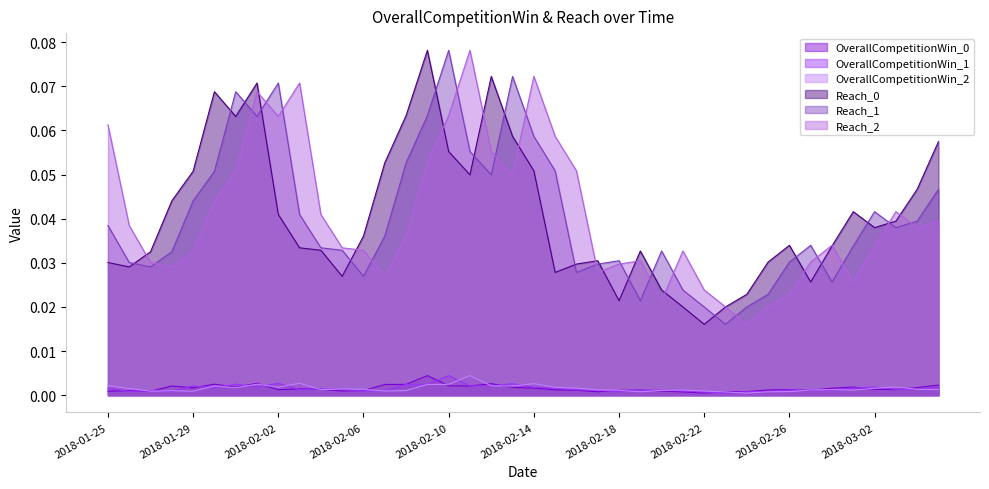

Reading left to right, list all the values displayed in this chart.

OverallCompetitionWin_0: 2018-01-25=0.0	2018-01-26=0.0	2018-01-27=0.0	2018-01-28=0.0	2018-01-29=0.0	2018-01-30=0.0	2018-01-31=0.0	2018-02-01=0.0	2018-02-02=0.0	2018-02-03=0.0	2018-02-04=0.0	2018-02-05=0.0	2018-02-06=0.0	2018-02-07=0.0	2018-02-08=0.0	2018-02-09=0.0	2018-02-10=0.0	2018-02-11=0.0	2018-02-12=0.0	2018-02-13=0.0	2018-02-14=0.0	2018-02-15=0.0	2018-02-16=0.0	2018-02-17=0.0	2018-02-18=0.0	2018-02-19=0.0	2018-02-20=0.0	2018-02-21=0.0	2018-02-22=0.0	2018-02-23=0.0	2018-02-24=0.0	2018-02-25=0.0	2018-02-26=0.0	2018-02-27=0.0	2018-02-28=0.0	2018-03-01=0.0	2018-03-02=0.0	2018-03-03=0.0	2018-03-04=0.0	2018-03-05=0.0
OverallCompetitionWin_1: 2018-01-25=0.0	2018-01-26=0.0	2018-01-27=0.0	2018-01-28=0.0	2018-01-29=0.0	2018-01-30=0.0	2018-01-31=0.0	2018-02-01=0.0	2018-02-02=0.0	2018-02-03=0.0	2018-02-04=0.0	2018-02-05=0.0	2018-02-06=0.0	2018-02-07=0.0	2018-02-08=0.0	2018-02-09=0.0	2018-02-10=0.0	2018-02-11=0.0	2018-02-12=0.0	2018-02-13=0.0	2018-02-14=0.0	2018-02-15=0.0	2018-02-16=0.0	2018-02-17=0.0	2018-02-18=0.0	2018-02-19=0.0	2018-02-20=0.0	2018-02-21=0.0	2018-02-22=0.0	2018-02-23=0.0	2018-02-24=0.0	2018-02-25=0.0	2018-02-26=0.0	2018-02-27=0.0	2018-02-28=0.0	2018-03-01=0.0	2018-03-02=0.0	2018-03-03=0.0	2018-03-04=0.0	2018-03-05=0.0
OverallCompetitionWin_2: 2018-01-25=0.0	2018-01-26=0.0	2018-01-27=0.0	2018-01-28=0.0	2018-01-29=0.0	2018-01-30=0.0	2018-01-31=0.0	2018-02-01=0.0	2018-02-02=0.0	2018-02-03=0.0	2018-02-04=0.0	2018-02-05=0.0	2018-02-06=0.0	2018-02-07=0.0	2018-02-08=0.0	2018-02-09=0.0	2018-02-10=0.0	2018-02-11=0.0	2018-02-12=0.0	2018-02-13=0.0	2018-02-14=0.0	2018-02-15=0.0	2018-02-16=0.0	2018-02-17=0.0	2018-02-18=0.0	2018-02-19=0.0	2018-02-20=0.0	2018-02-21=0.0	2018-02-22=0.0	2018-02-23=0.0	2018-02-24=0.0	2018-02-25=0.0	2018-02-26=0.0	2018-02-27=0.0	2018-02-28=0.0	2018-03-01=0.0	2018-03-02=0.0	2018-03-03=0.0	2018-03-04=0.0	2018-03-05=0.0
Reach_0: 2018-01-25=0.0	2018-01-26=0.0	2018-01-27=0.0	2018-01-28=0.0	2018-01-29=0.1	2018-01-30=0.1	2018-01-31=0.1	2018-02-01=0.1	2018-02-02=0.0	2018-02-03=0.0	2018-02-04=0.0	2018-02-05=0.0	2018-02-06=0.0	2018-02-07=0.1	2018-02-08=0.1	2018-02-09=0.1	2018-02-10=0.1	2018-02-11=0.0	2018-02-12=0.1	2018-02-13=0.1	2018-02-14=0.1	2018-02-15=0.0	2018-02-16=0.0	2018-02-17=0.0	2018-02-18=0.0	2018-02-19=0.0	2018-02-20=0.0	2018-02-21=0.0	2018-02-22=0.0	2018-02-23=0.0	2018-02-24=0.0	2018-02-25=0.0	2018-02-26=0.0	2018-02-27=0.0	2018-02-28=0.0	2018-03-01=0.0	2018-03-02=0.0	2018-03-03=0.0	2018-03-04=0.0	2018-03-05=0.1
Reach_1: 2018-01-25=0.0	2018-01-26=0.0	2018-01-27=0.0	2018-01-28=0.0	2018-01-29=0.0	2018-01-30=0.1	2018-01-31=0.1	2018-02-01=0.1	2018-02-02=0.1	2018-02-03=0.0	2018-02-04=0.0	2018-02-05=0.0	2018-02-06=0.0	2018-02-07=0.0	2018-02-08=0.1	2018-02-09=0.1	2018-02-10=0.1	2018-02-11=0.1	2018-02-12=0.0	2018-02-13=0.1	2018-02-14=0.1	2018-02-15=0.1	2018-02-16=0.0	2018-02-17=0.0	2018-02-18=0.0	2018-02-19=0.0	2018-02-20=0.0	2018-02-21=0.0	2018-02-22=0.0	2018-02-23=0.0	2018-02-24=0.0	2018-02-25=0.0	2018-02-26=0.0	2018-02-27=0.0	2018-02-28=0.0	2018-03-01=0.0	2018-03-02=0.0	2018-03-03=0.0	2018-03-04=0.0	2018-03-05=0.0
Reach_2: 2018-01-25=0.1	2018-01-26=0.0	2018-01-27=0.0	2018-01-28=0.0	2018-01-29=0.0	2018-01-30=0.0	2018-01-31=0.1	2018-02-01=0.1	2018-02-02=0.1	2018-02-03=0.1	2018-02-04=0.0	2018-02-05=0.0	2018-02-06=0.0	2018-02-07=0.0	2018-02-08=0.0	2018-02-09=0.1	2018-02-10=0.1	2018-02-11=0.1	2018-02-12=0.1	2018-02-13=0.0	2018-02-14=0.1	2018-02-15=0.1	2018-02-16=0.1	2018-02-17=0.0	2018-02-18=0.0	2018-02-19=0.0	2018-02-20=0.0	2018-02-21=0.0	2018-02-22=0.0	2018-02-23=0.0	2018-02-24=0.0	2018-02-25=0.0	2018-02-26=0.0	2018-02-27=0.0	2018-02-28=0.0	2018-03-01=0.0	2018-03-02=0.0	2018-03-03=0.0	2018-03-04=0.0	2018-03-05=0.0